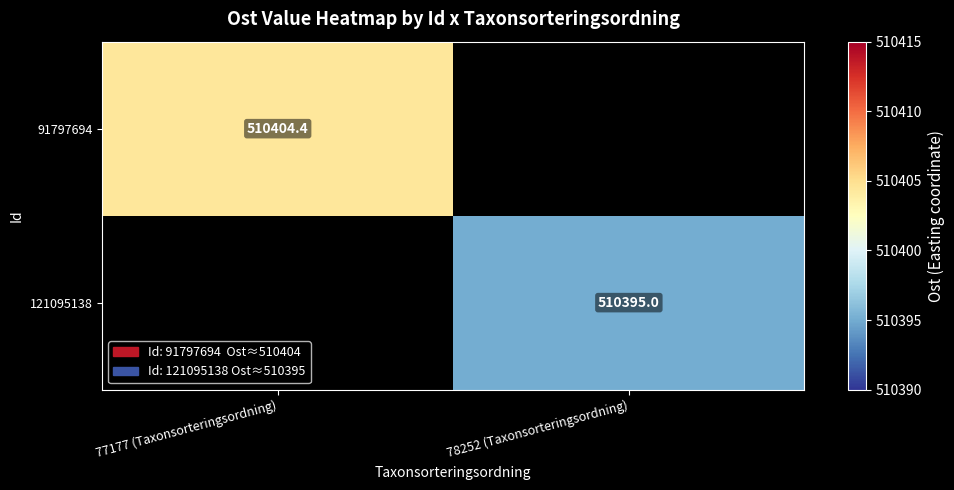

What is the greatest value displayed?

510404.4